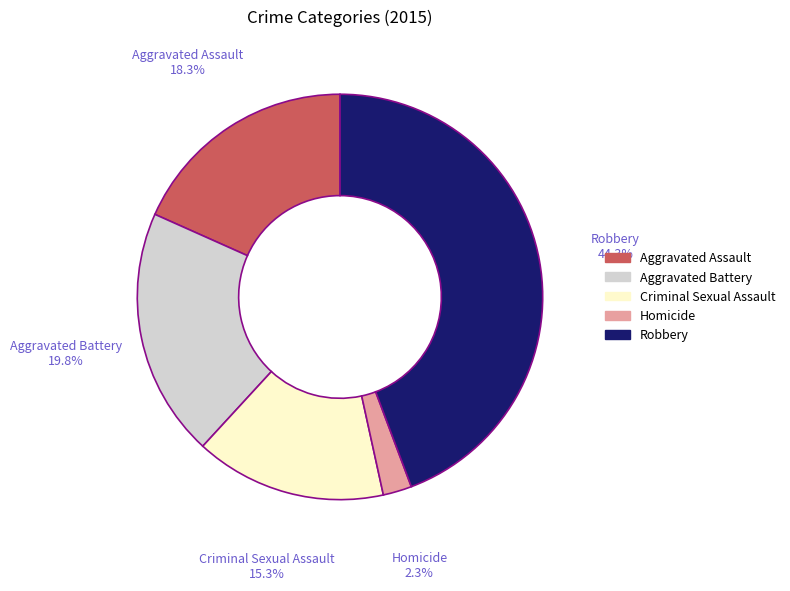

What percentage is NOT represented by Aggravated Battery?

80.2%